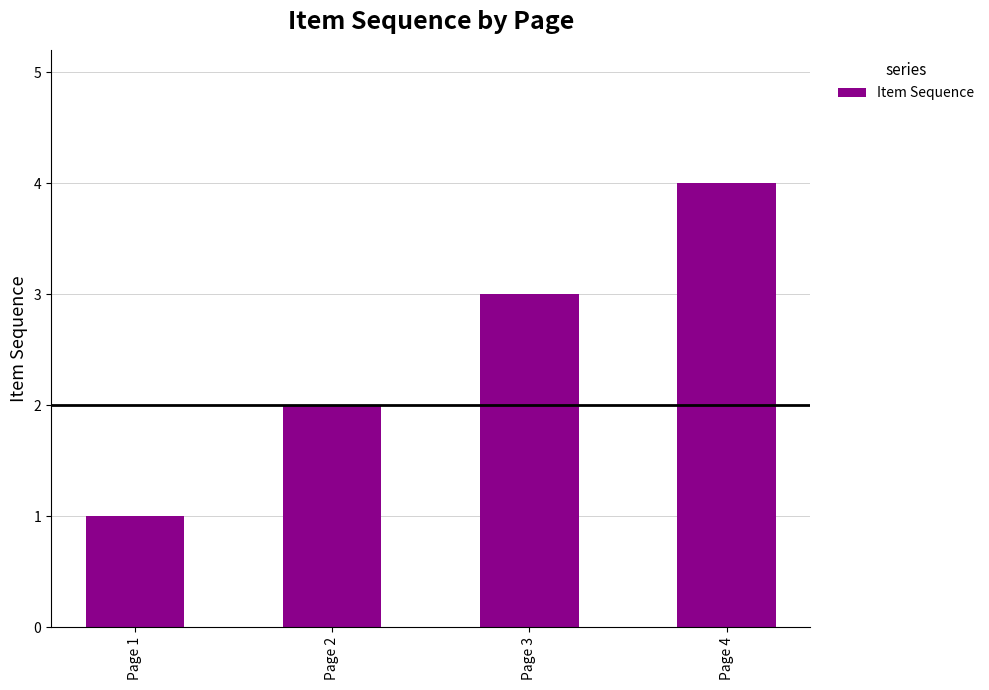

What is the value of the 2nd bar from the left?

2